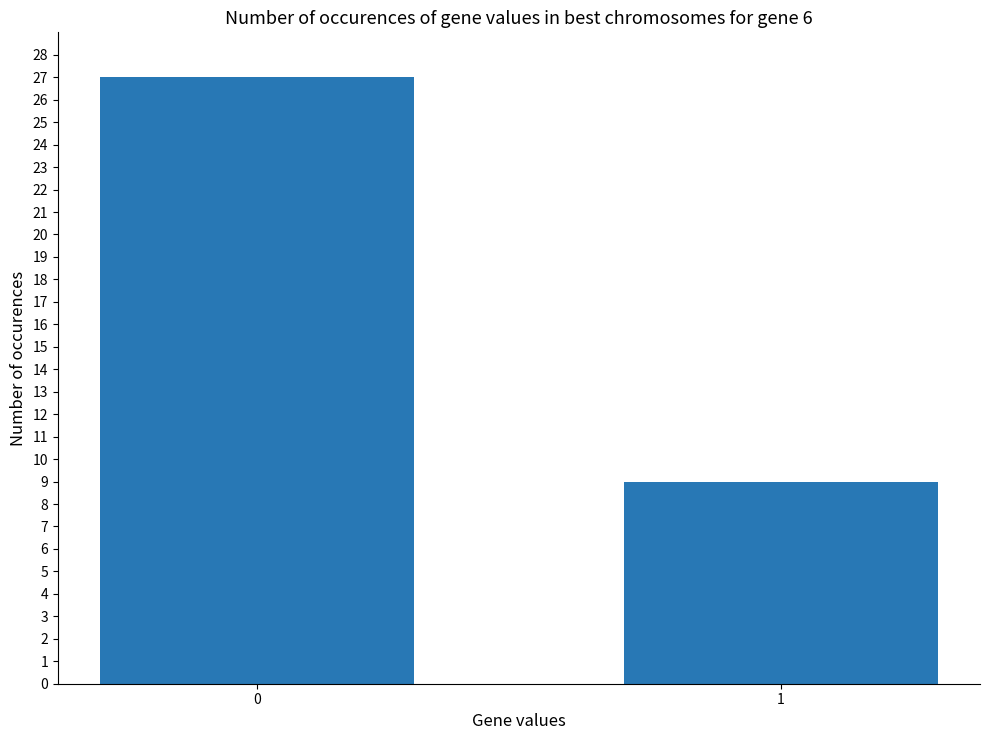

The value at 1 is 9. True or false?

True